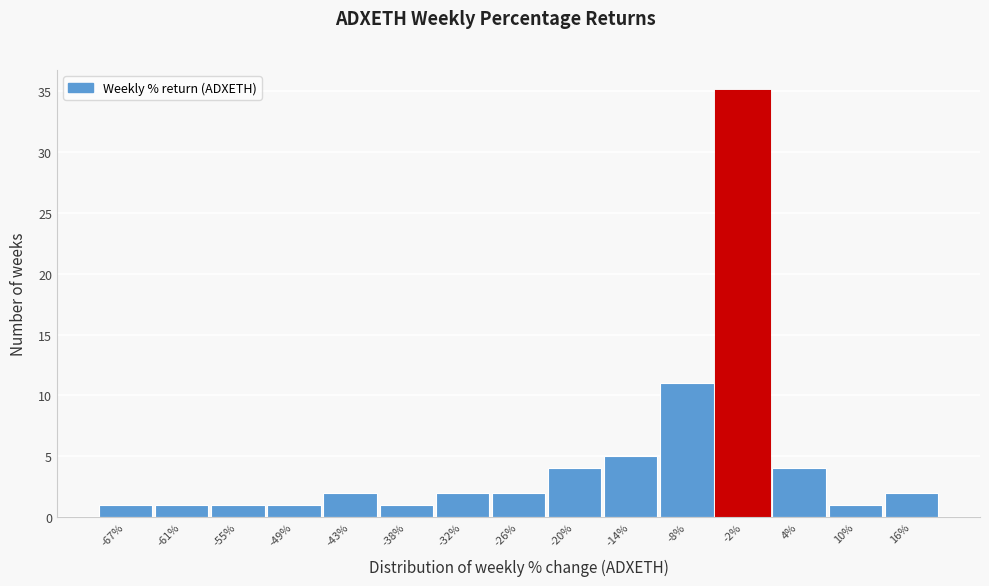

Reading left to right, what are all the values shown in this chart?

1	1	1	1	2	1	2	2	4	5	11	35	4	1	2